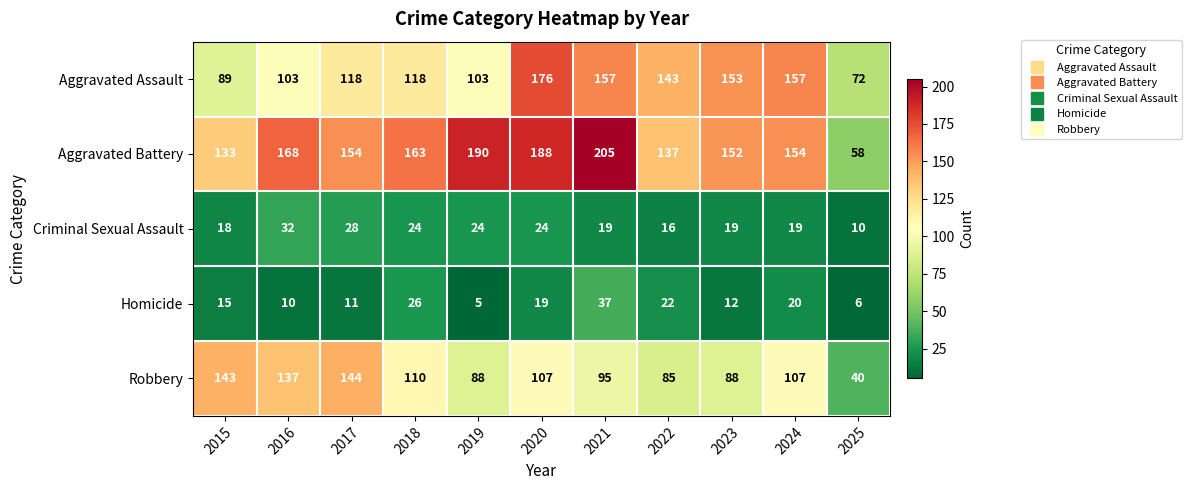

Is it true that Homicide equals 11 at 2017?

True